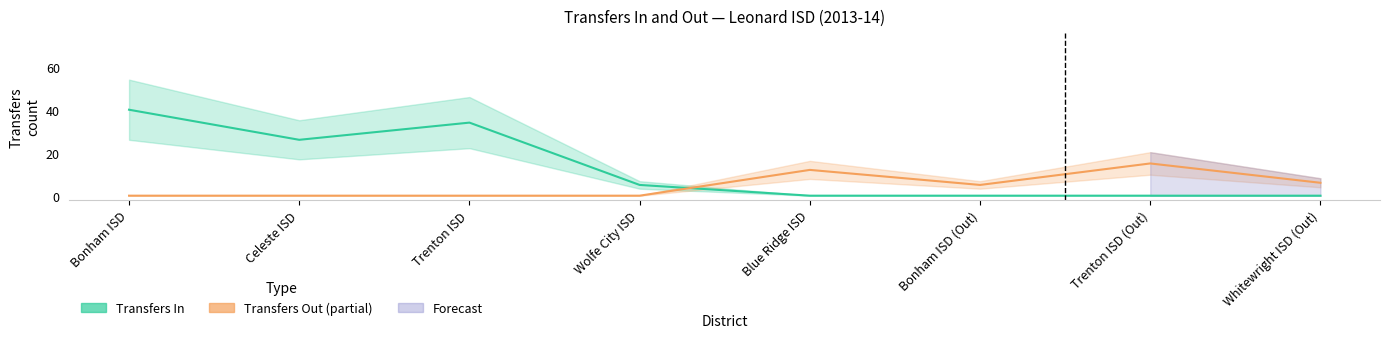

Does the chart display data point markers on the line(s)?

No